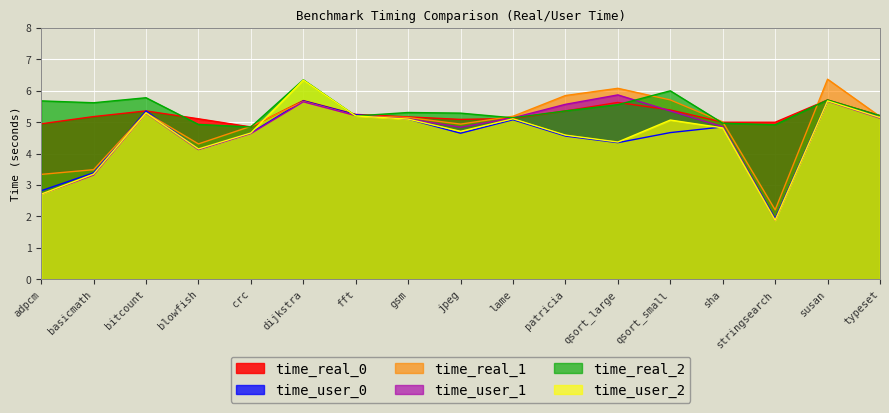

List the series in order of their peak value, highest first.

time_real_1, time_real_2, time_user_2, time_user_1, time_real_0, time_user_0